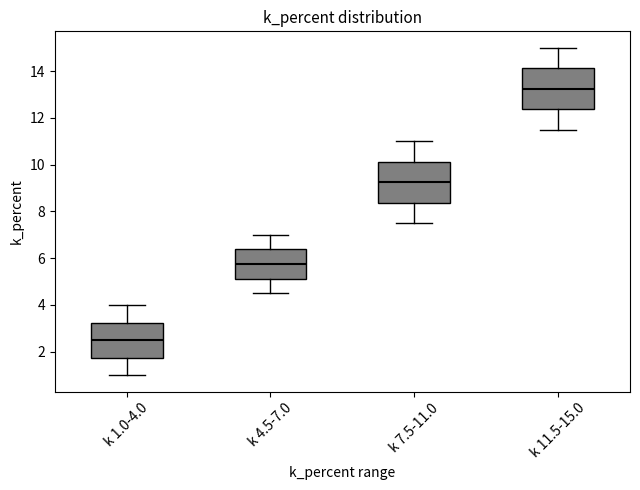

Reading left to right, read every box against the y-axis: the position of its median line, the range the box covers, and the ends of its whiskers. The values are not printed on the chart, so give them approximately, as read against the axis.

k 1.0-4.0: median 2.6, box 1.8 to 3.2, whiskers 1.0 to 4.0
k 4.5-7.0: median 5.8, box 5.2 to 6.4, whiskers 4.6 to 7.0
k 7.5-11.0: median 9.2, box 8.4 to 10.2, whiskers 7.6 to 11.0
k 11.5-15.0: median 13.2, box 12.4 to 14.2, whiskers 11.6 to 15.0